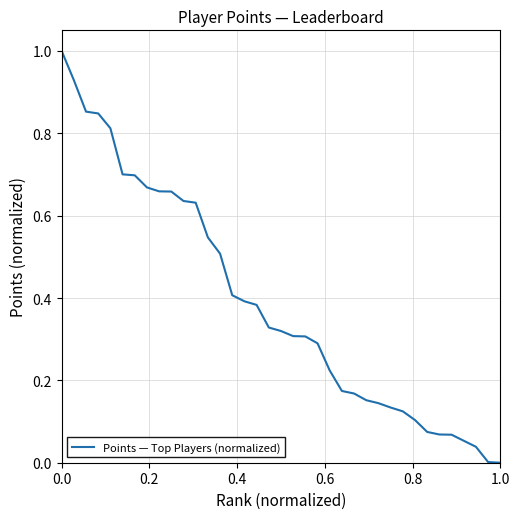

What is the difference between the maximum and minimum values?

1.0